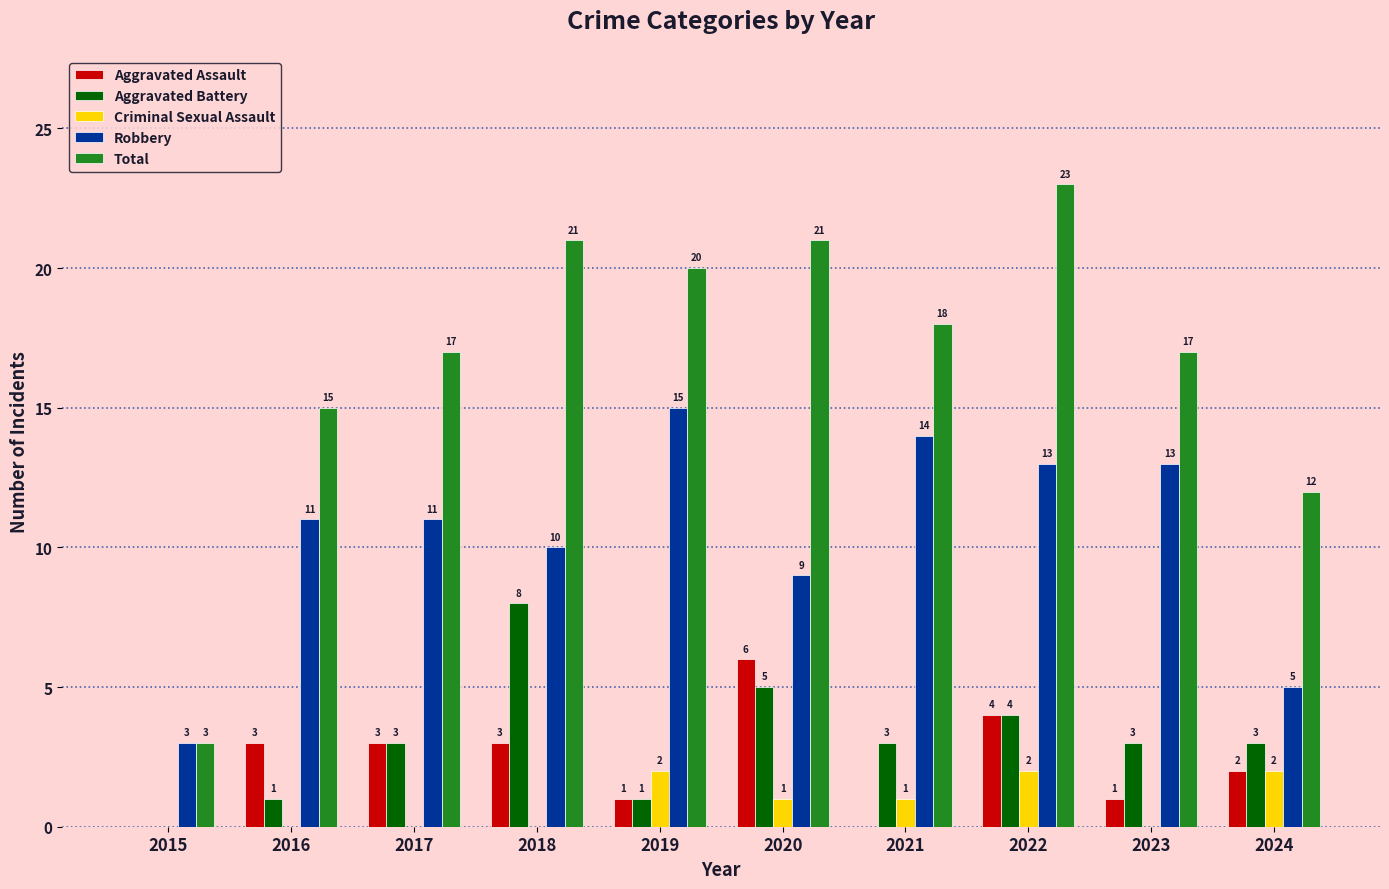

At which label does Robbery reach its peak?

2019